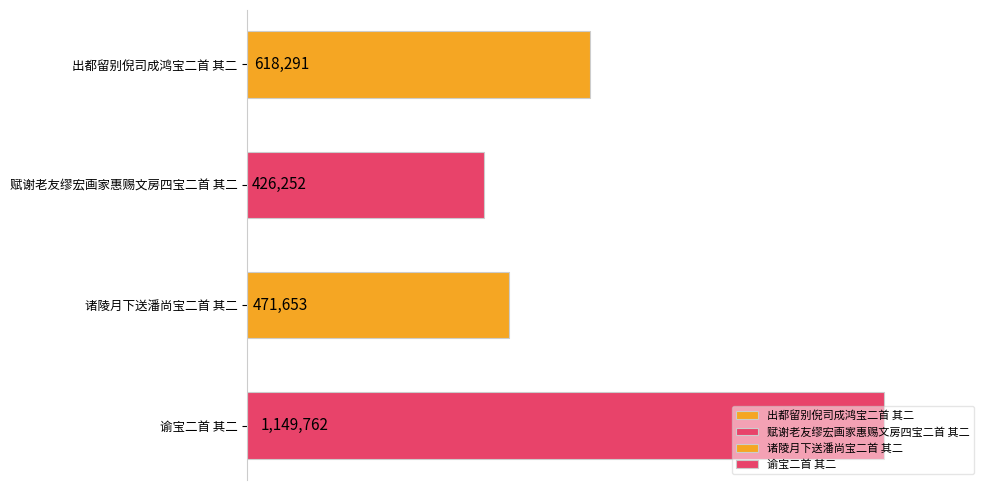

What is the ratio of the value at 出都留别倪司成鸿宝二首 其二 to the value at 赋谢老友缪宏画家惠赐文房四宝二首 其二?

1.5